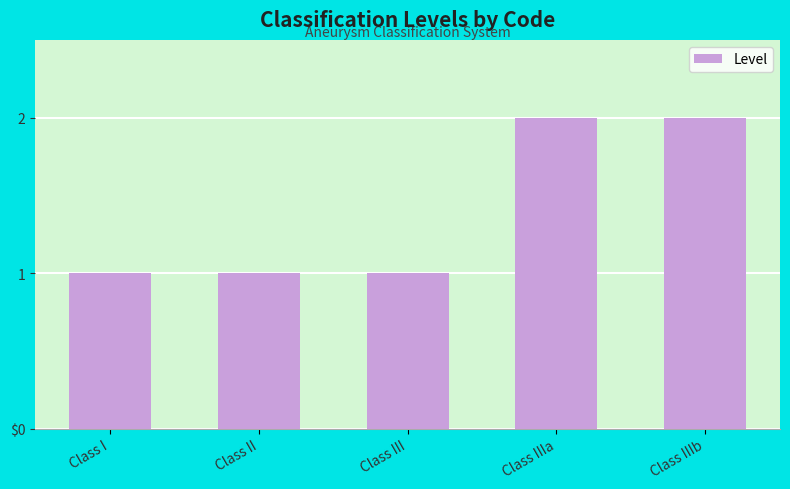

What is the average value?

1